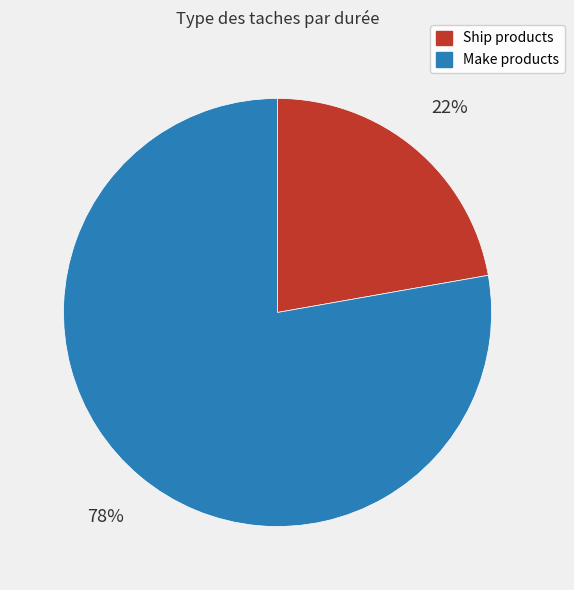

To the nearest percent, what is the difference between the Make products and Ship products slice percentages?

56%